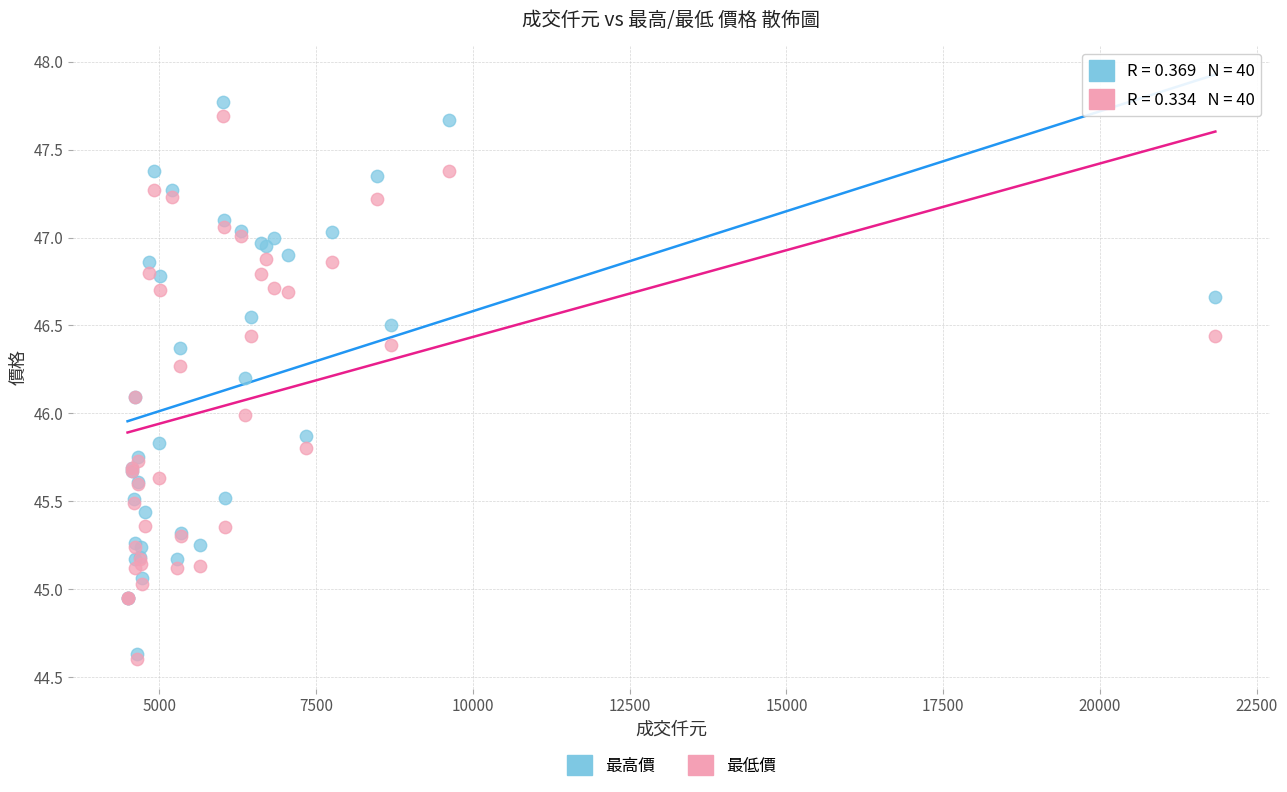

Which series reaches the maximum Y coordinate?

最高價